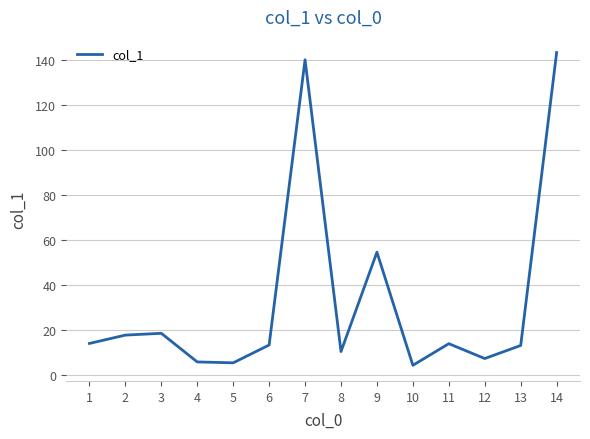

What is the difference between the maximum and second lowest values?

137.7